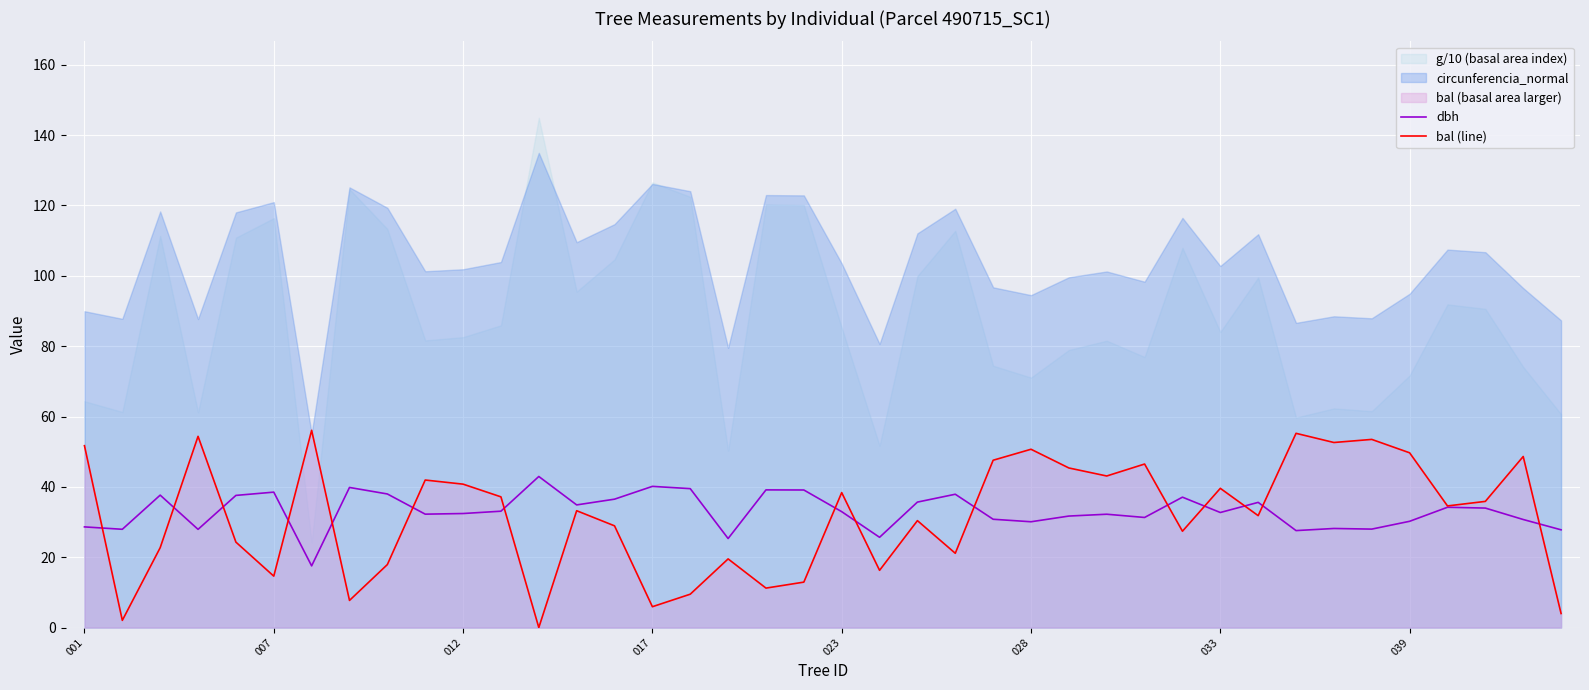

What is the highest value of the dbh series?

43.0